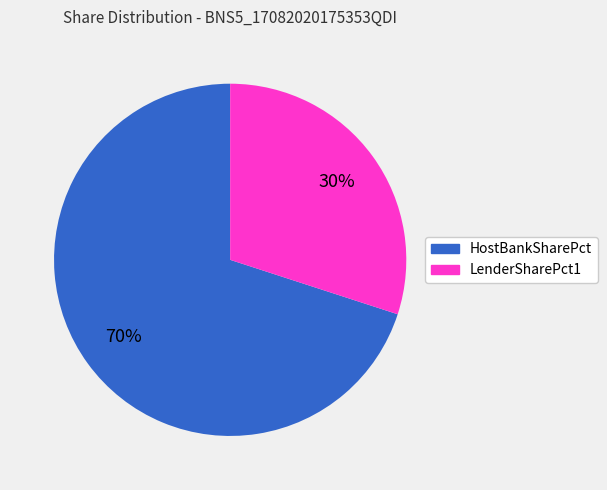

To the nearest percent, what portion does HostBankSharePct represent?

70%